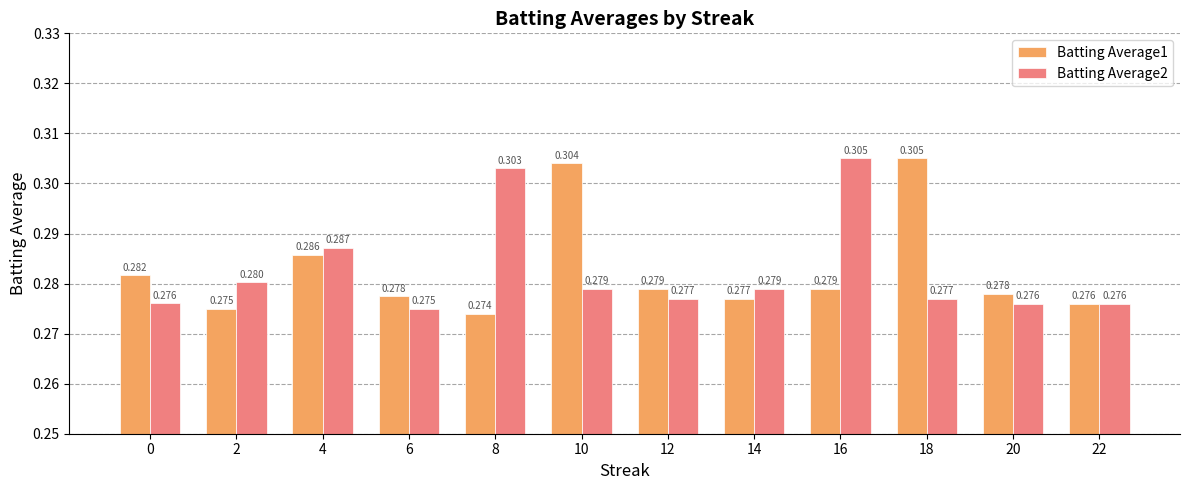

What is the sum of the Batting Average2 values at 16 and 2?

0.6